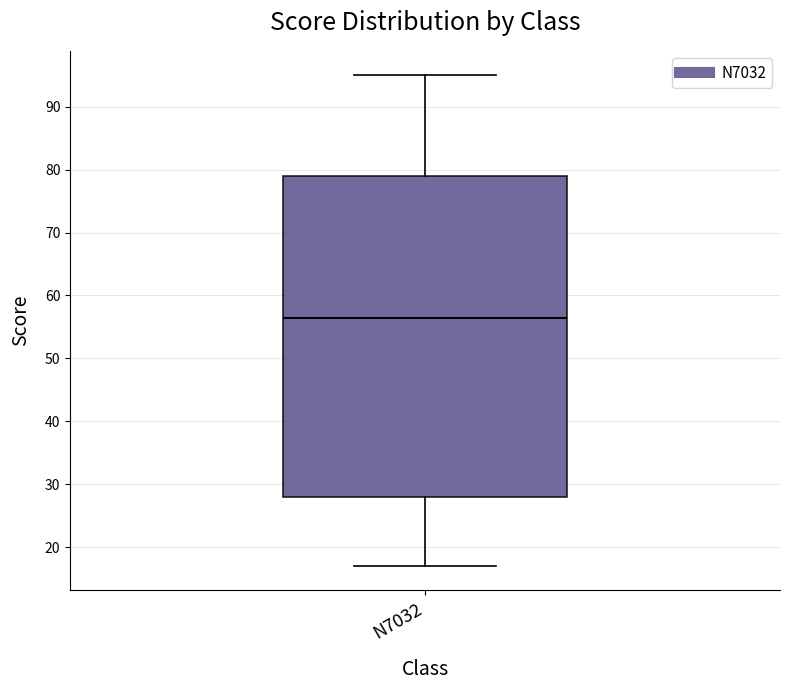

Transcribe this box plot: give where the median line is, the range the box spans, and where the two whiskers end, as read against the y-axis. The values are not printed on the chart, so give them approximately, as read against the axis.

median 57, box 28 to 79, whiskers 17 to 95